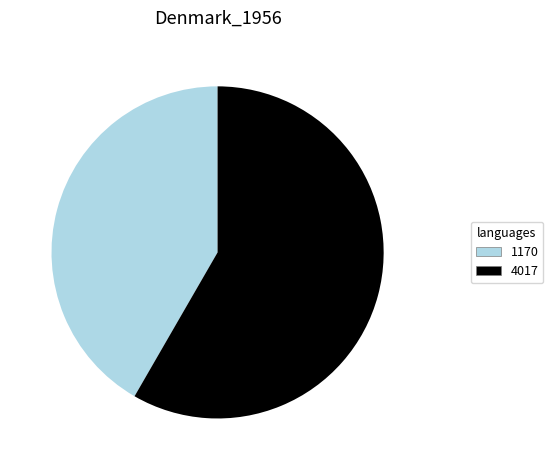

True or false: 1170 accounts for 42% of the total.

True